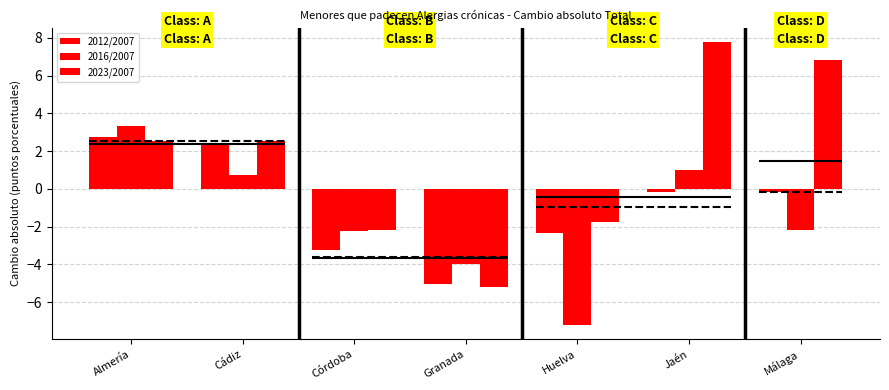

What is the sum of all 2023/2007 values?

10.6